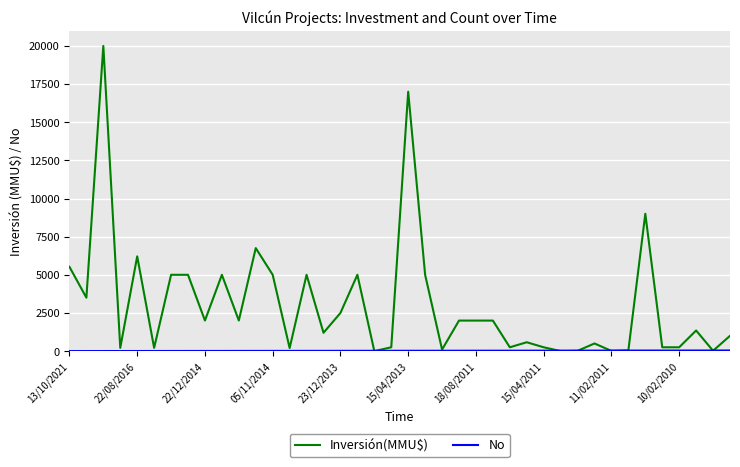

Which series has the largest total across all categories?

Inversión(MMU$)